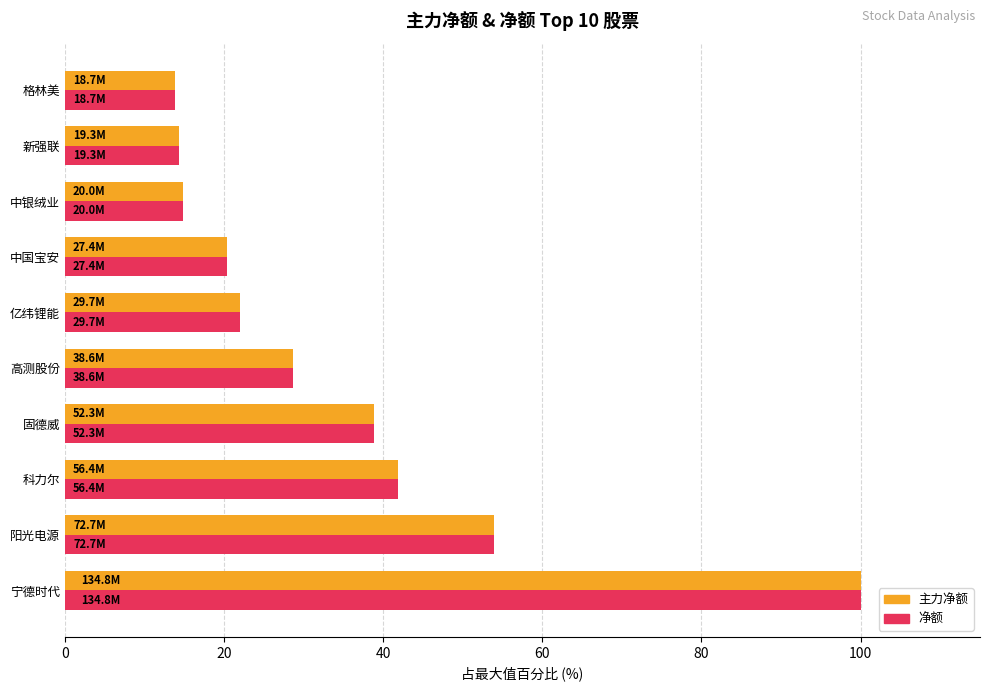

The value of 净额 at 新强联 is 14.3. True or false?

True